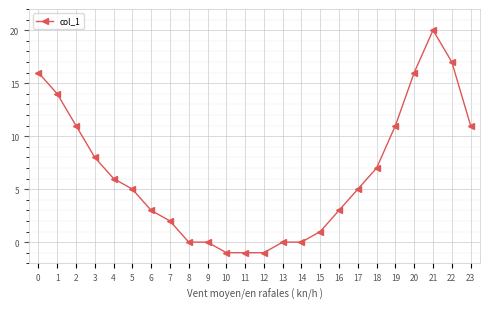

Reading right to left, what are all the values shown in this chart?

23=11	22=17	21=20	20=16	19=11	18=7	17=5	16=3	15=1	14=0	13=0	12=-1	11=-1	10=-1	9=0	8=0	7=2	6=3	5=5	4=6	3=8	2=11	1=14	0=16